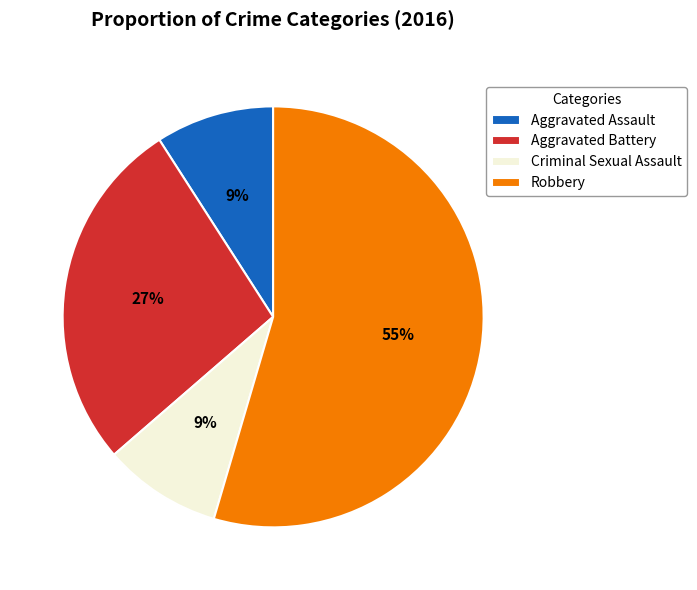

Is there a majority slice in this chart?

Yes